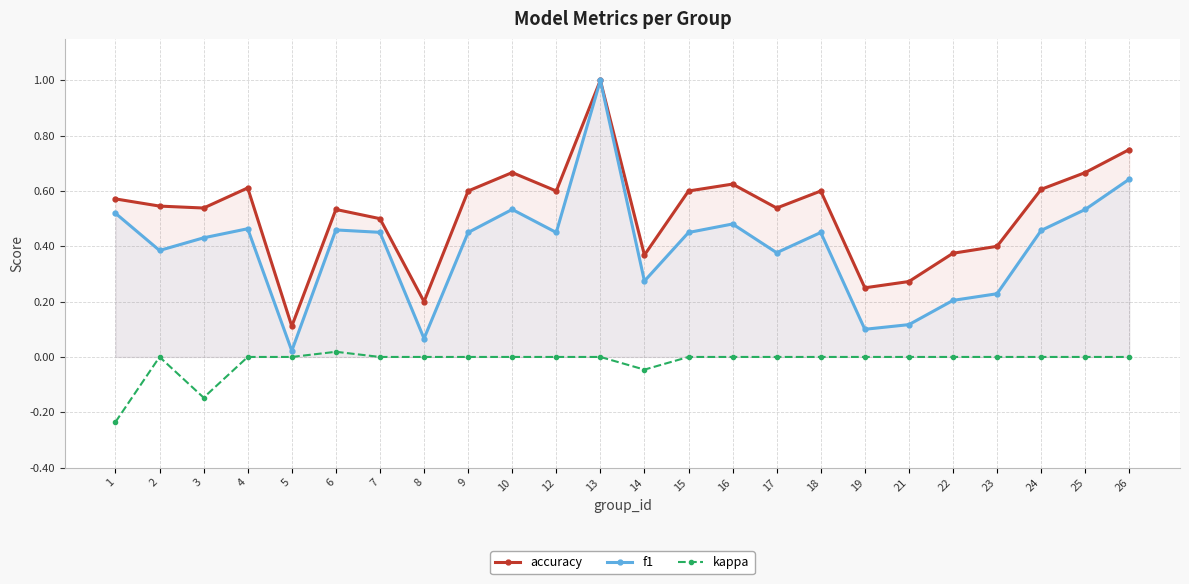

Reading left to right, extract all data points from this chart.

accuracy: 1=0.6	2=0.5	3=0.5	4=0.6	5=0.1	6=0.5	7=0.5	8=0.2	9=0.6	10=0.7	12=0.6	13=1.0	14=0.4	15=0.6	16=0.6	17=0.5	18=0.6	19=0.2	21=0.3	22=0.4	23=0.4	24=0.6	25=0.7	26=0.8
f1: 1=0.5	2=0.4	3=0.4	4=0.5	5=0.0	6=0.5	7=0.5	8=0.1	9=0.5	10=0.5	12=0.5	13=1.0	14=0.3	15=0.5	16=0.5	17=0.4	18=0.5	19=0.1	21=0.1	22=0.2	23=0.2	24=0.5	25=0.5	26=0.6
kappa: 1=-0.2	2=0.0	3=-0.1	4=0.0	5=0.0	6=0.0	7=0.0	8=0.0	9=0.0	10=0.0	12=0.0	13=0.0	14=-0.0	15=0.0	16=0.0	17=0.0	18=0.0	19=0.0	21=0.0	22=0.0	23=0.0	24=0.0	25=0.0	26=0.0